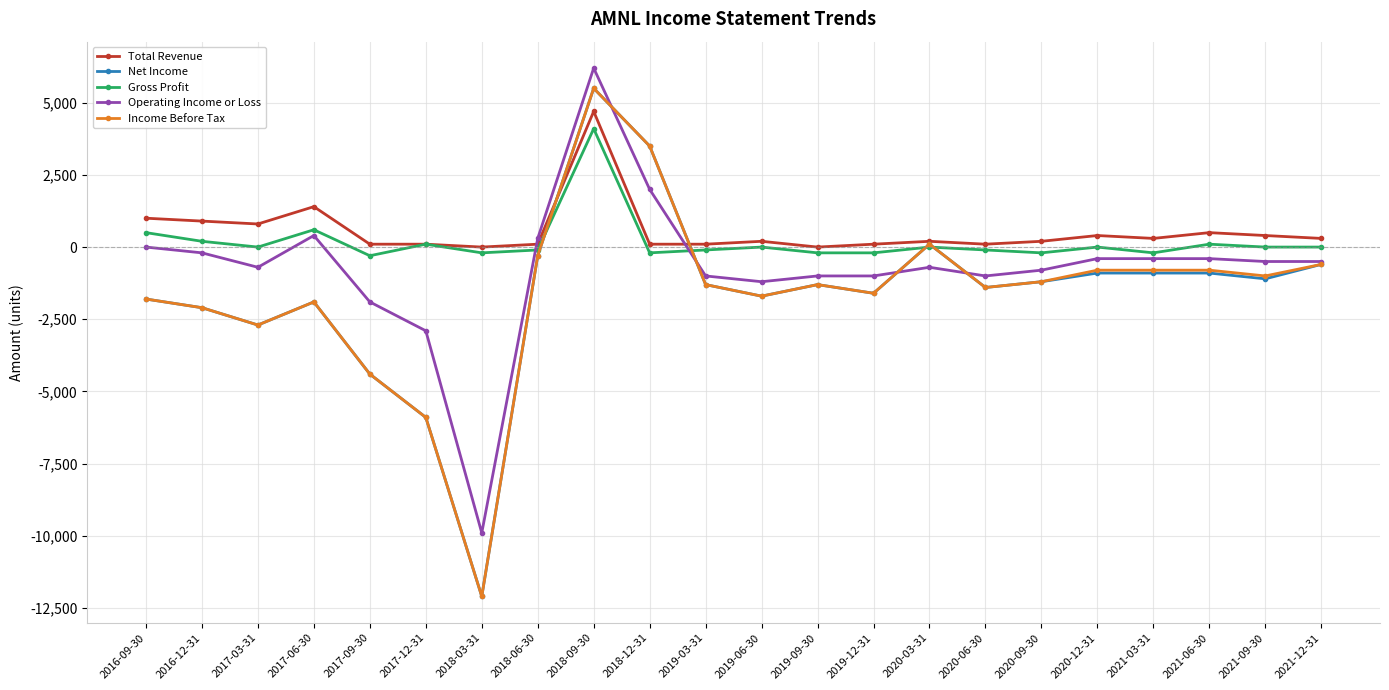

What are all the series names shown in the legend?

Total Revenue, Net Income, Gross Profit, Operating Income or Loss, Income Before Tax